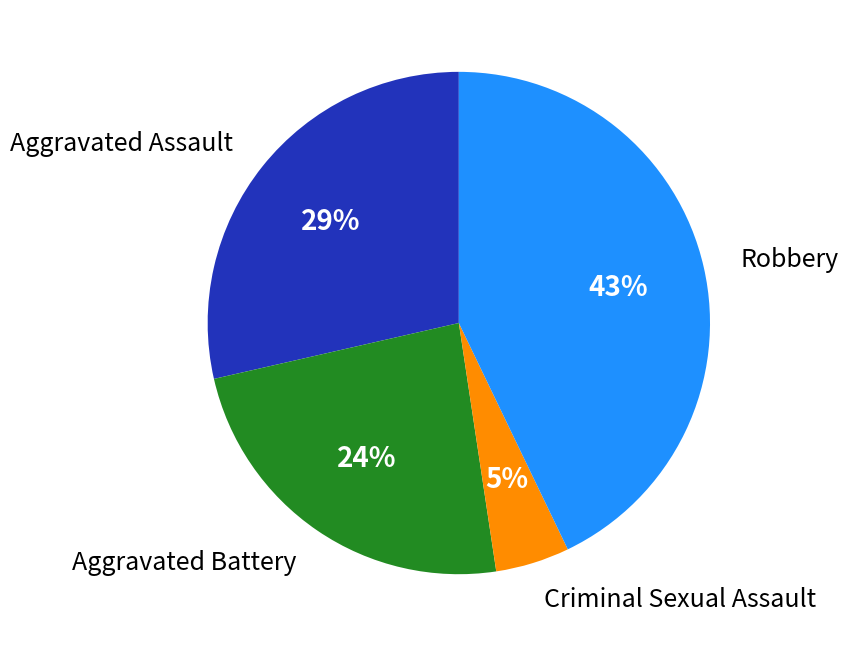

Is there any slice that represents more than half of the pie?

No